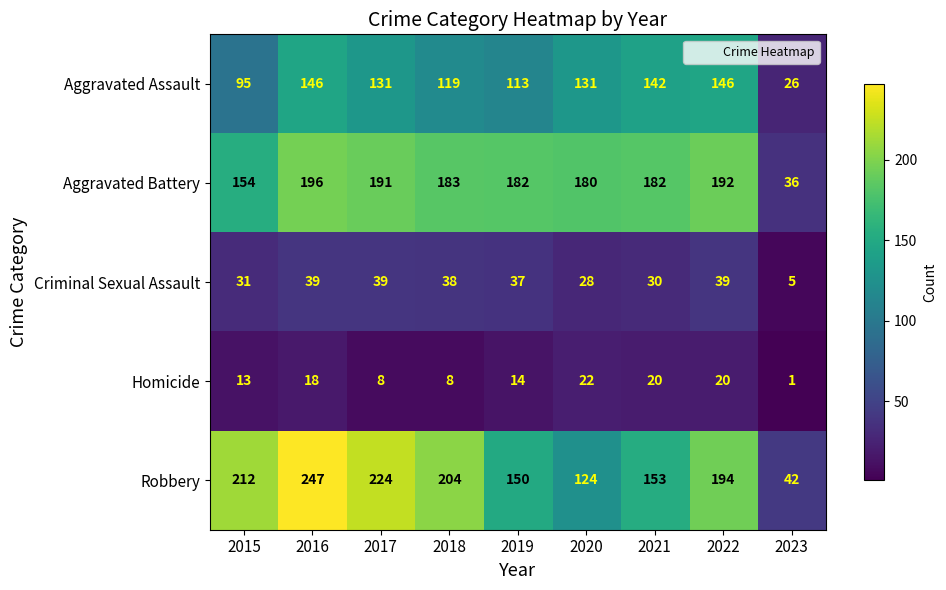

At which category is the sum across all series the highest?

2016